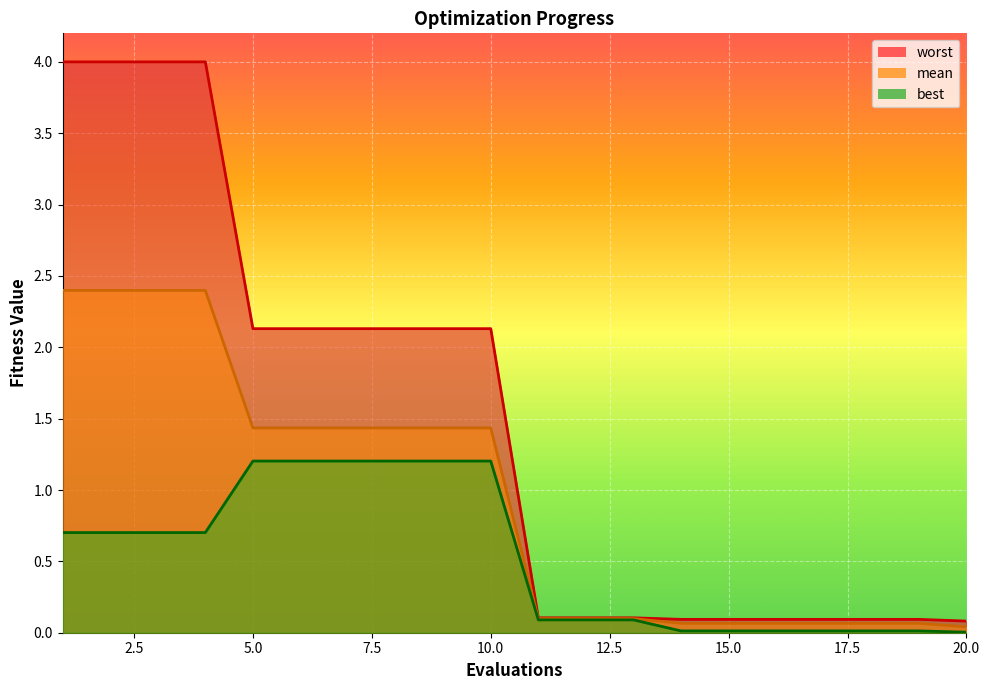

At which label does mean reach its peak?

1